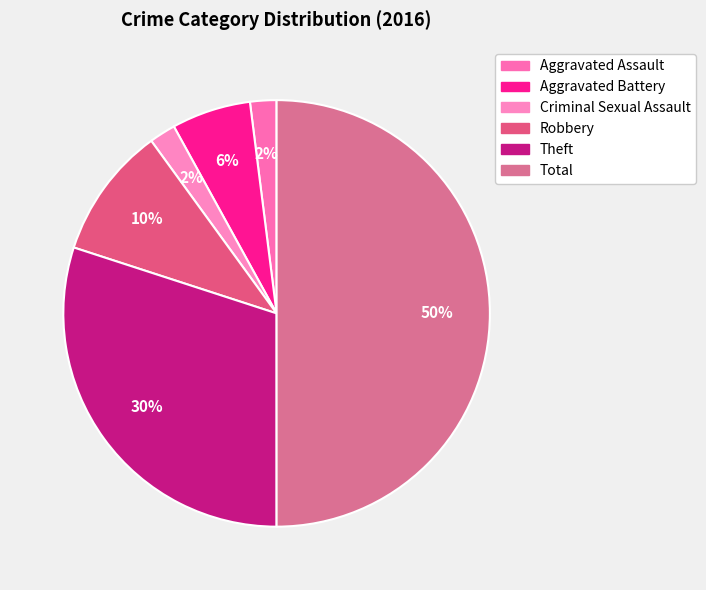

Is Criminal Sexual Assault the majority of the pie?

No